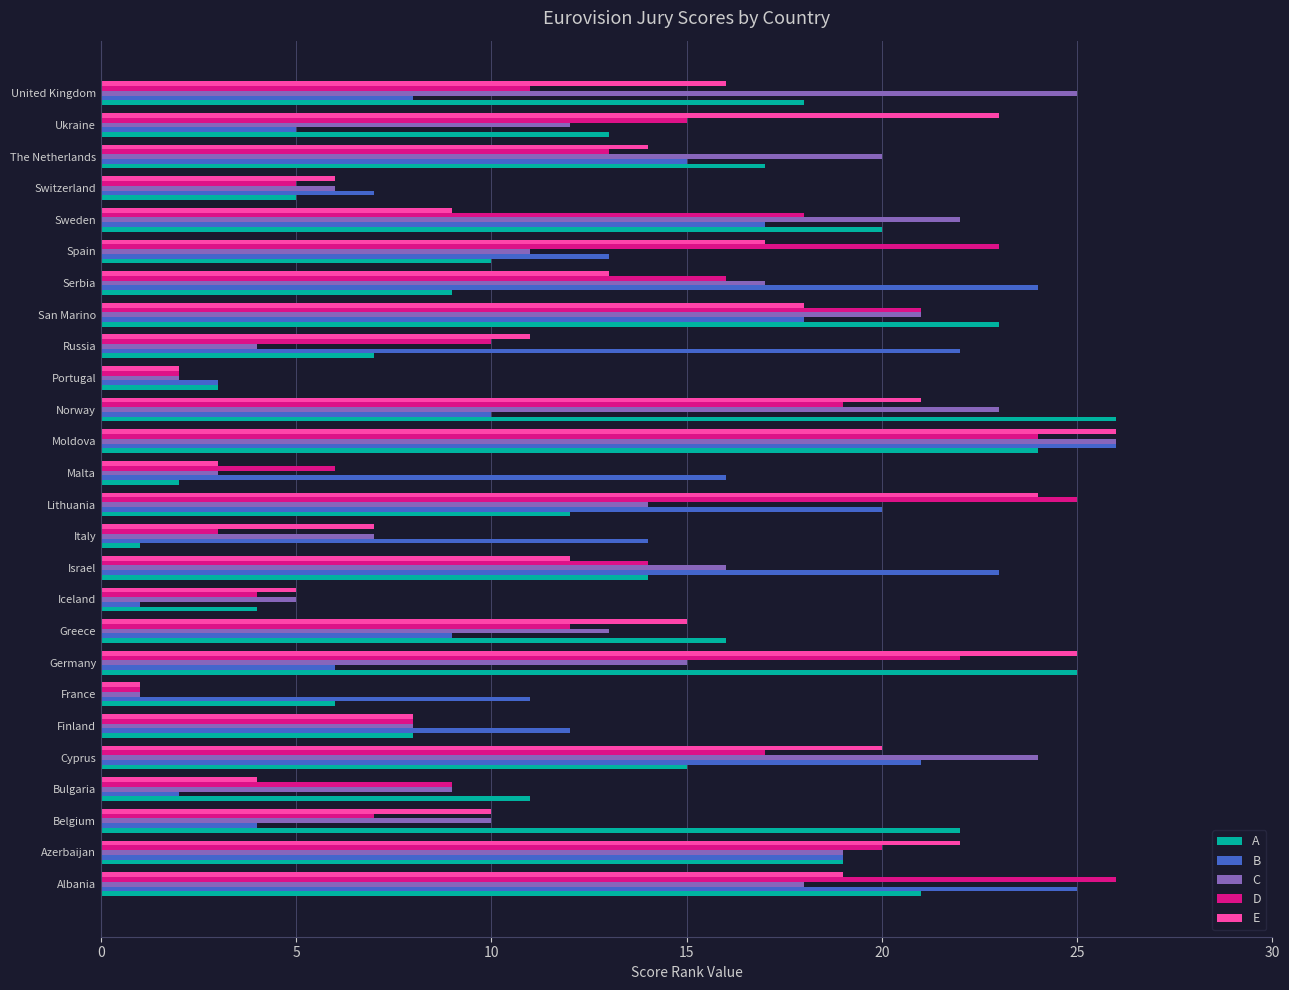

What are all the series names shown in the legend?

A, B, C, D, E